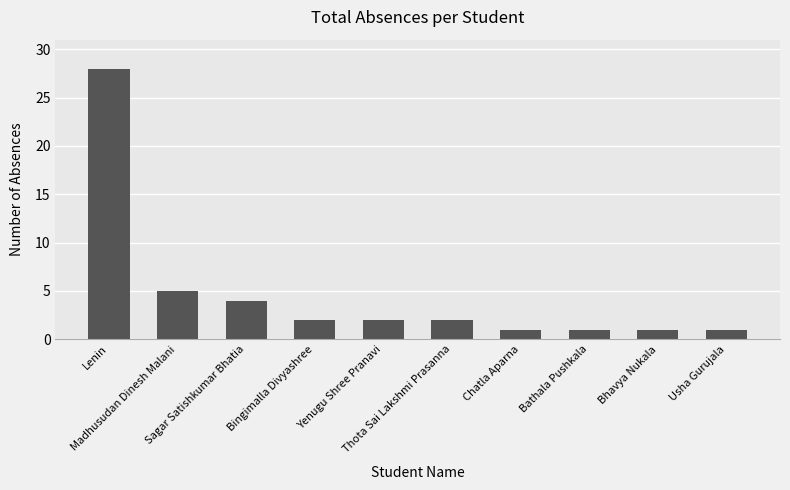

True or false: the data shows 2 at Yenugu Shree Pranavi.

True